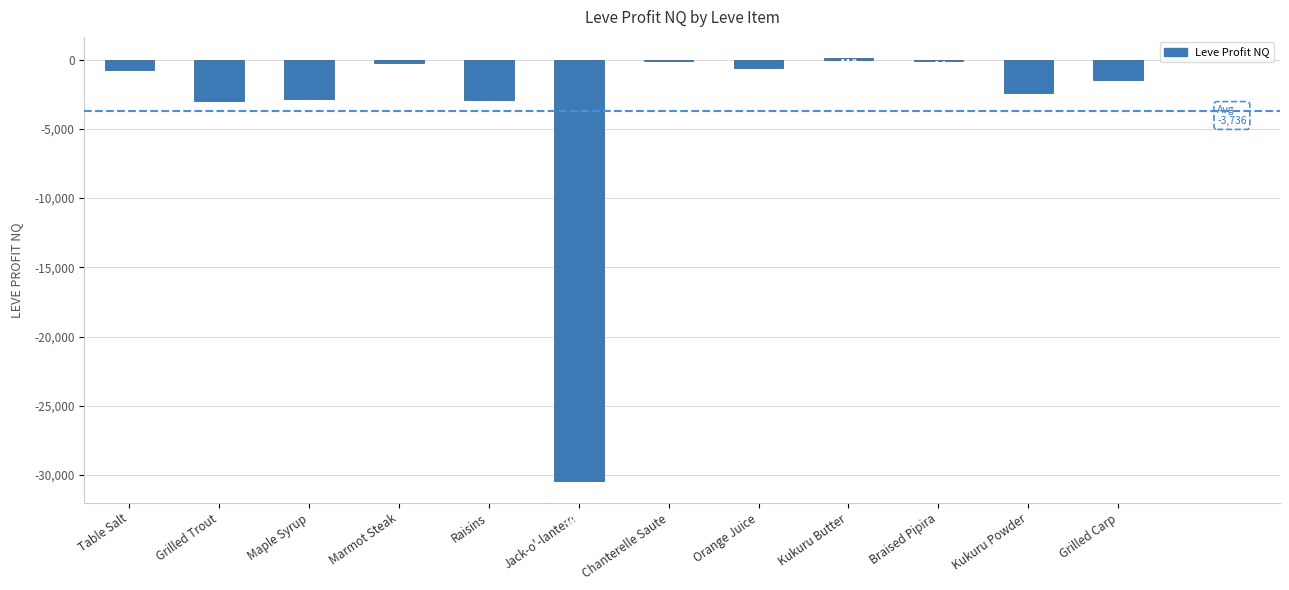

At which category does the chart reach its peak across all series?

Kukuru Butter